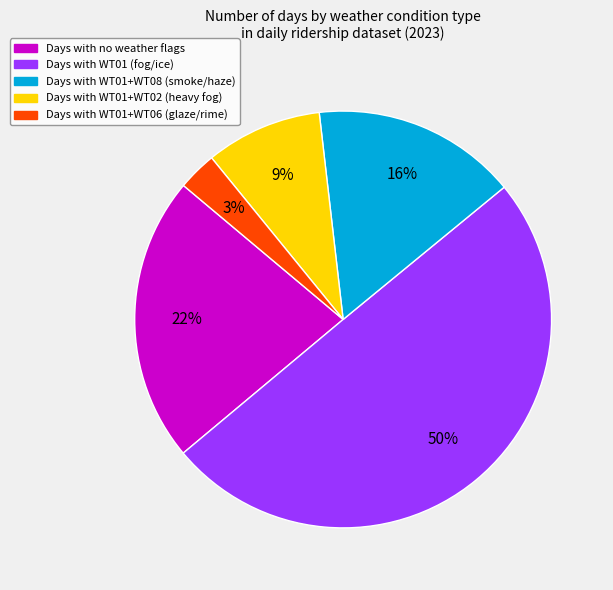

To the nearest percent, what portion does Days with WT01+WT06 (glaze/rime) represent?

3%